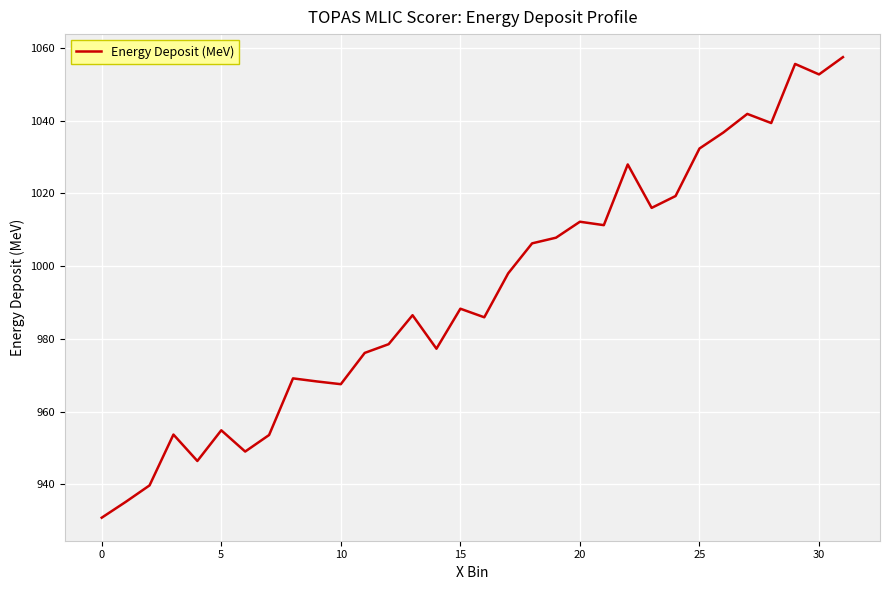

How many series are shown in this chart?

1